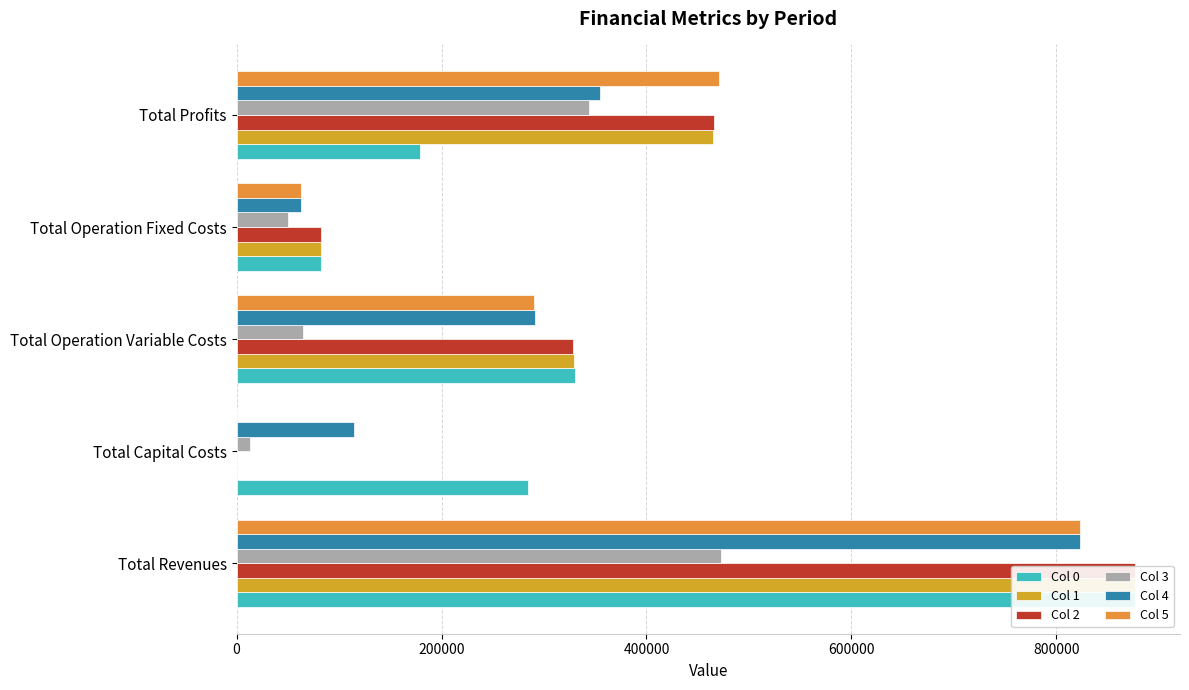

The value of Col 0 at 200000 is 58357.6. True or false?

False